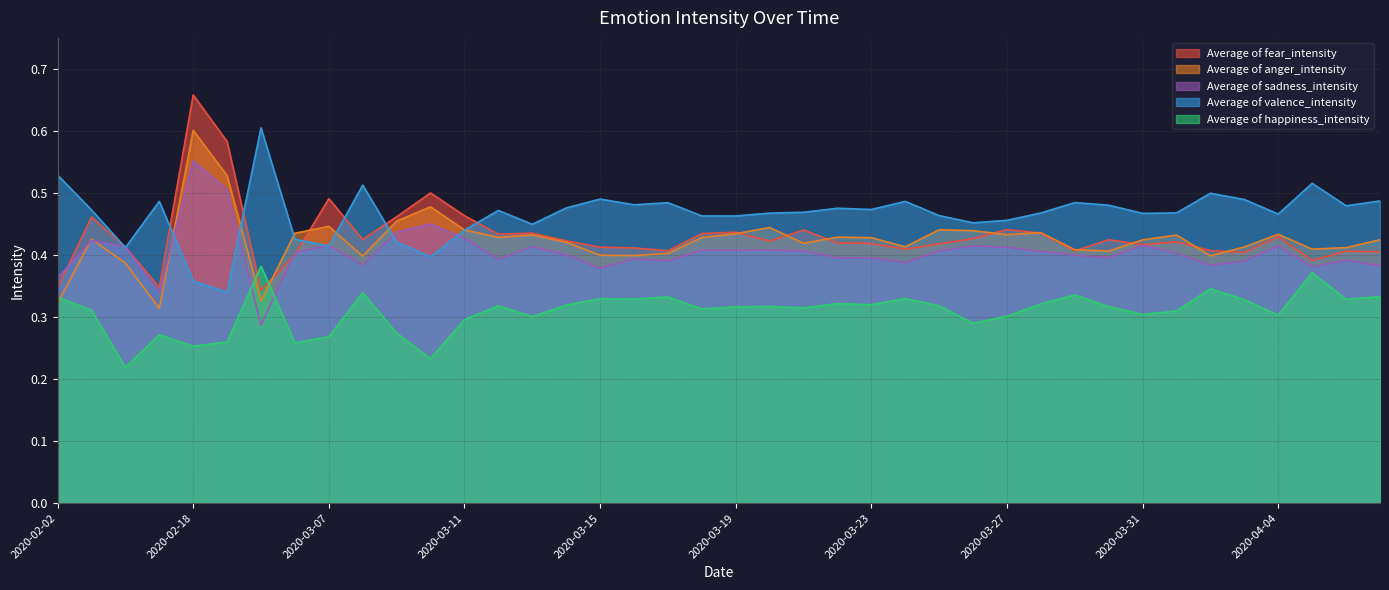

In Average of happiness_intensity, how many points are lower than both neighbors (excluding endpoints)?

13